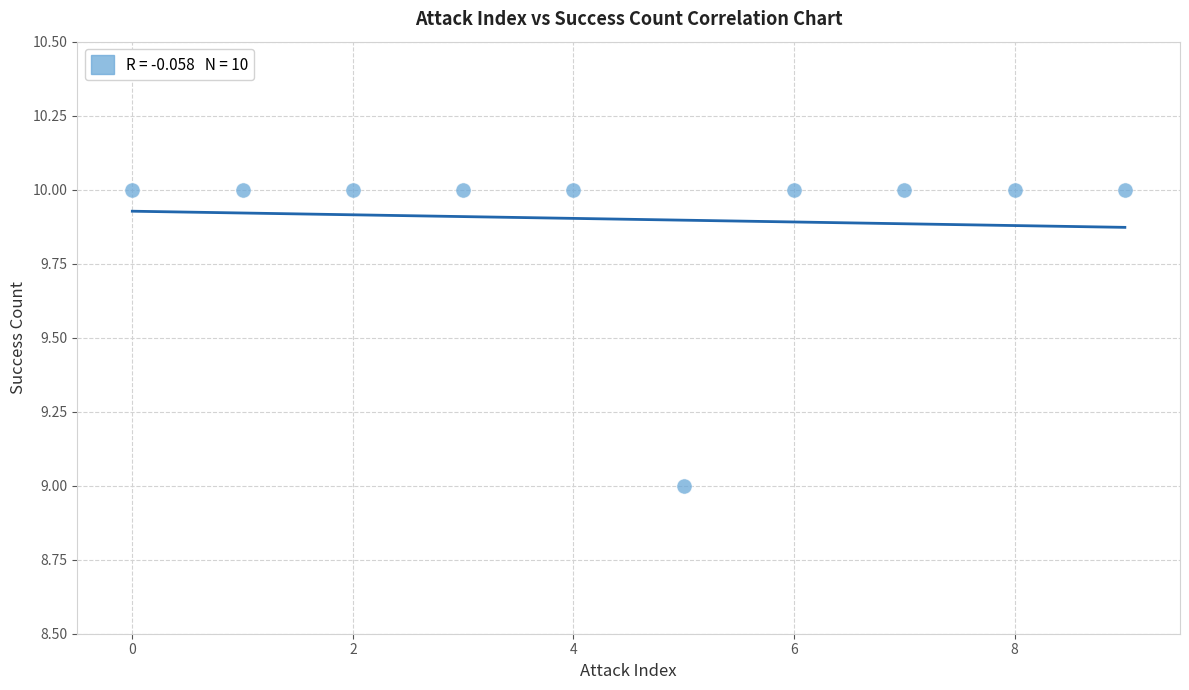

What is the average Y value?

10